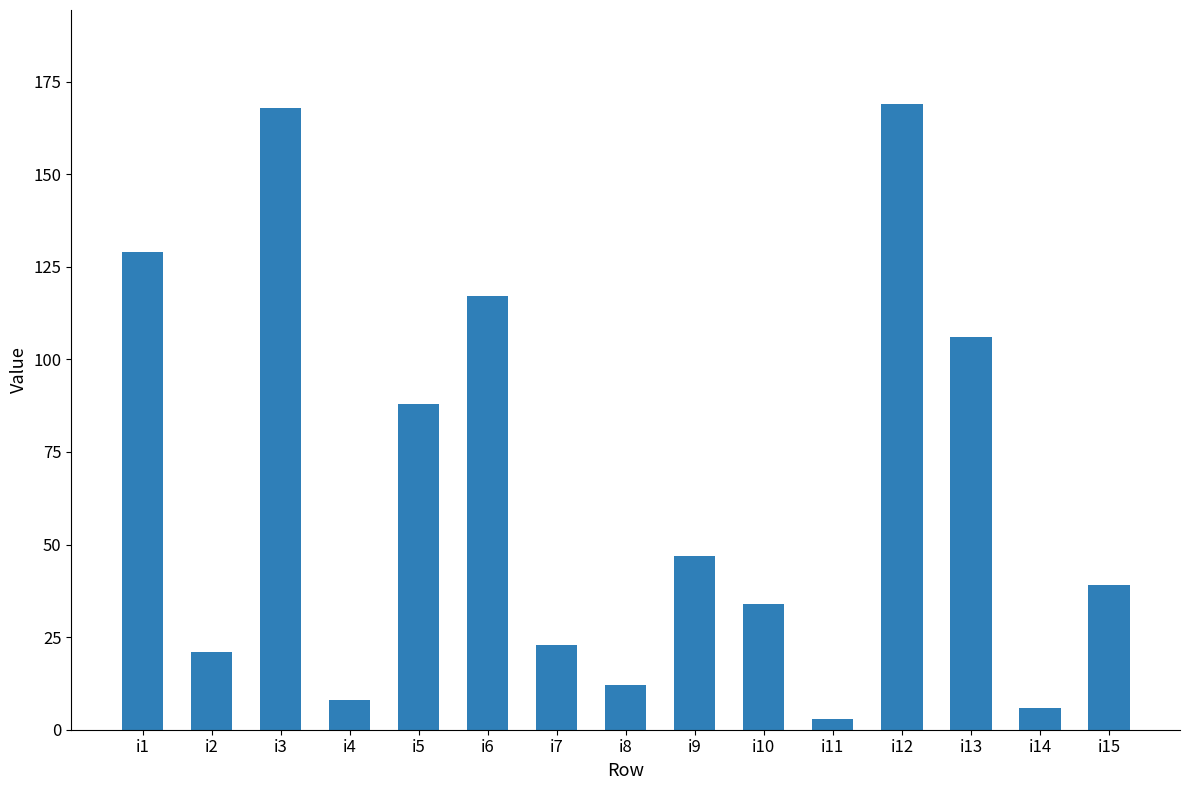

What is the difference between the values at i4 and i12?

161